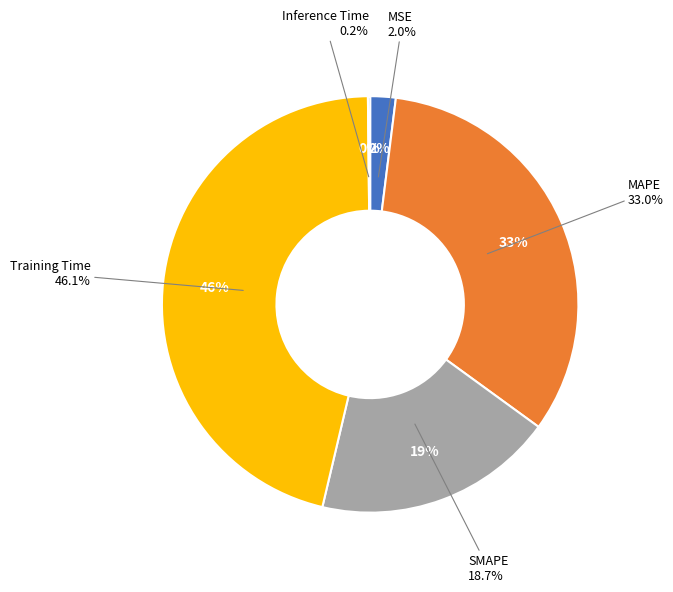

Rank the categories by value from highest to lowest.

Training Time, MAPE, SMAPE, MSE, Inference Time